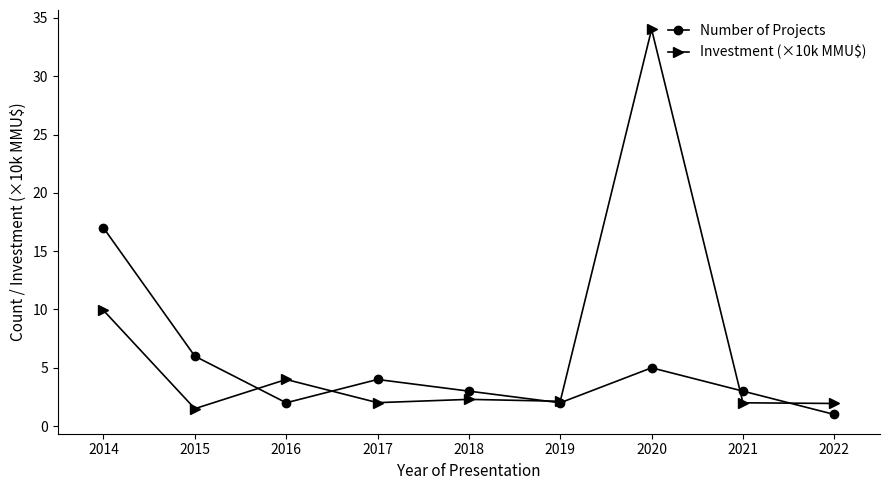

At which category does Number of Projects reach its first local valley?

2016